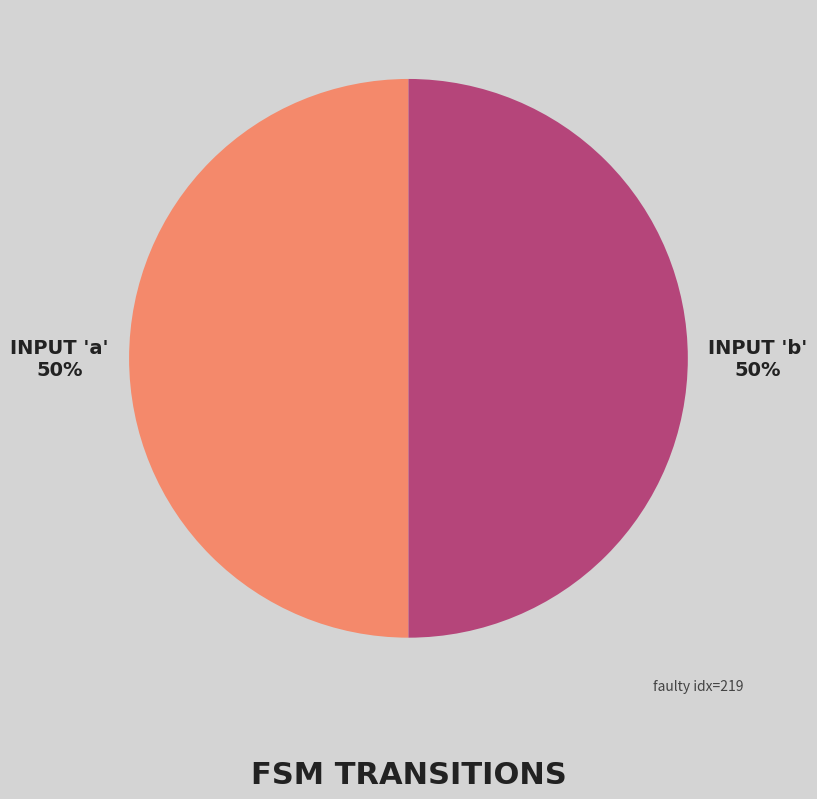

What percentage is the INPUT 'b' slice, to the nearest percent?

50%